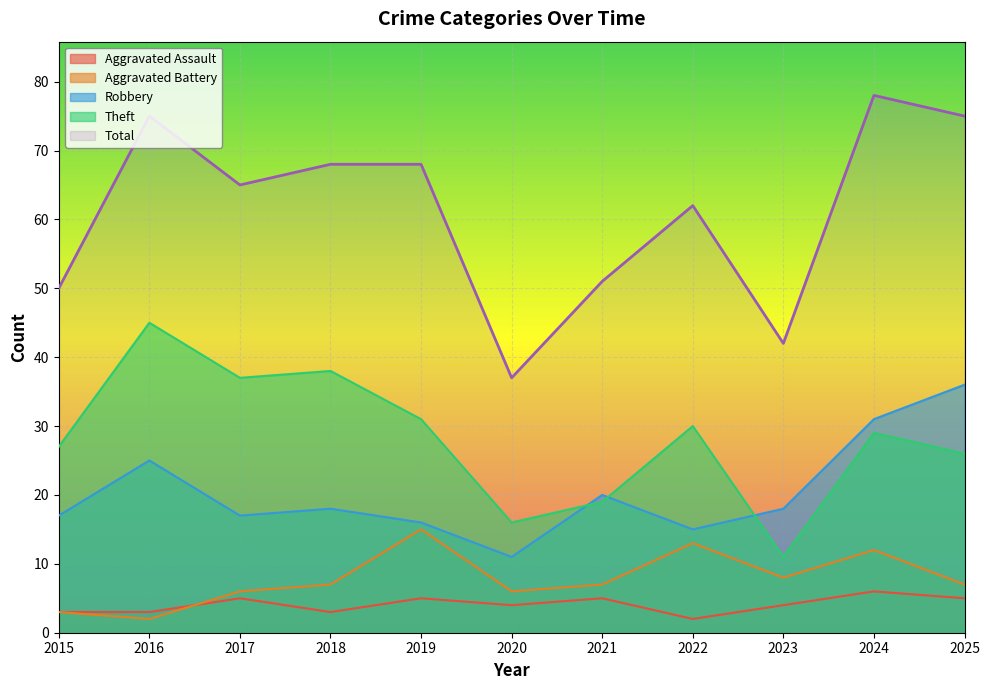

Count the number of data series in this chart.

5